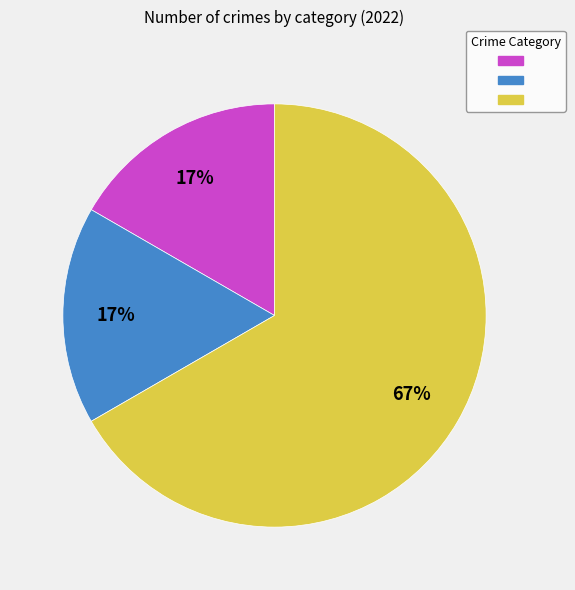

To the nearest percent, what is the average slice percentage?

33%